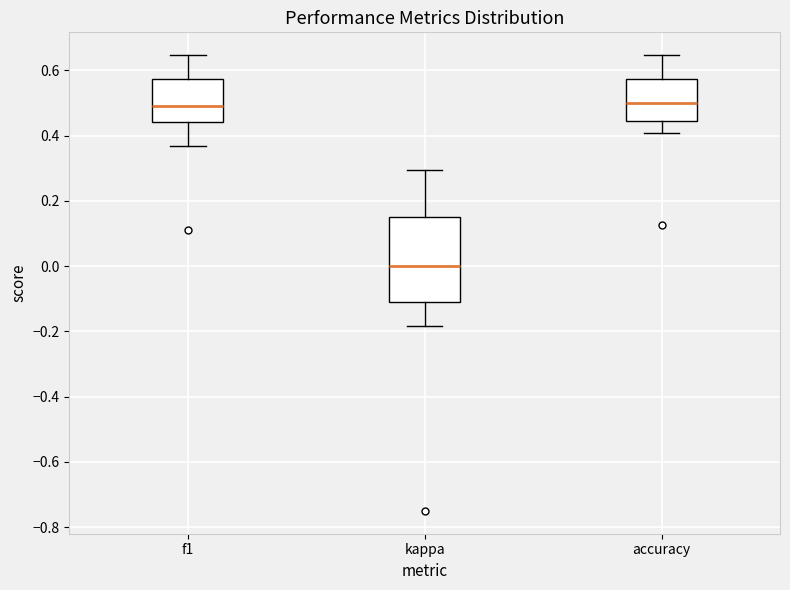

Comparing the boxes themselves (not the whiskers), which one is the tallest?

kappa